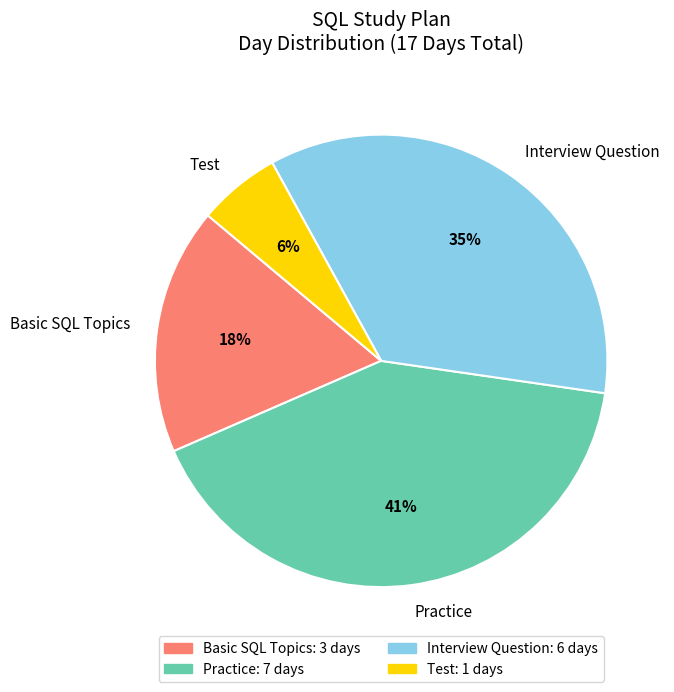

Do Practice and Basic SQL Topics together represent more than half of the pie?

Yes